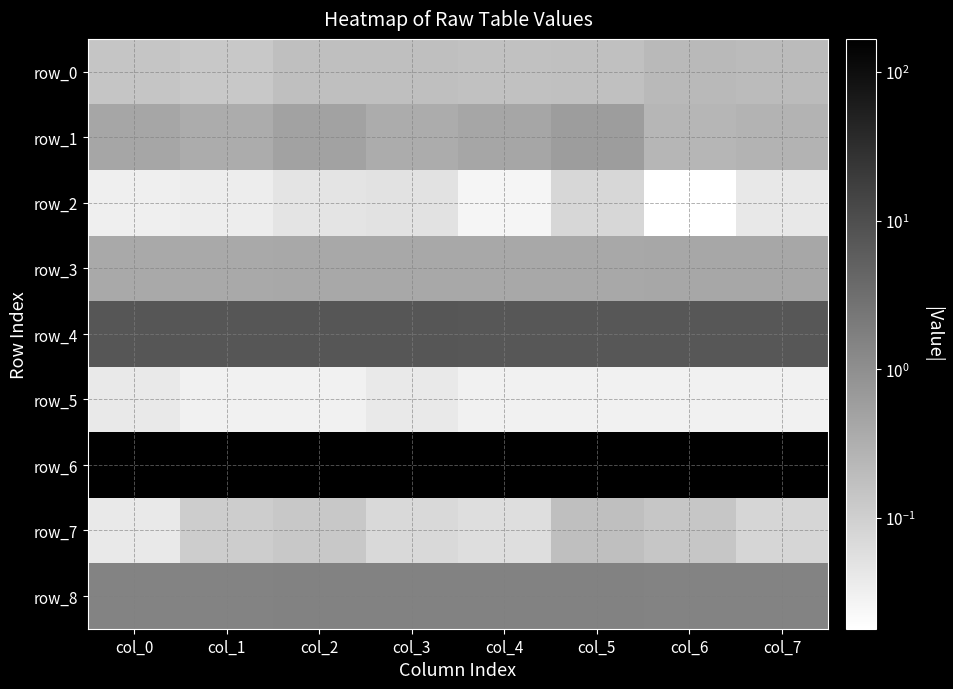

Between col_4 and col_1, which is larger?

col_4